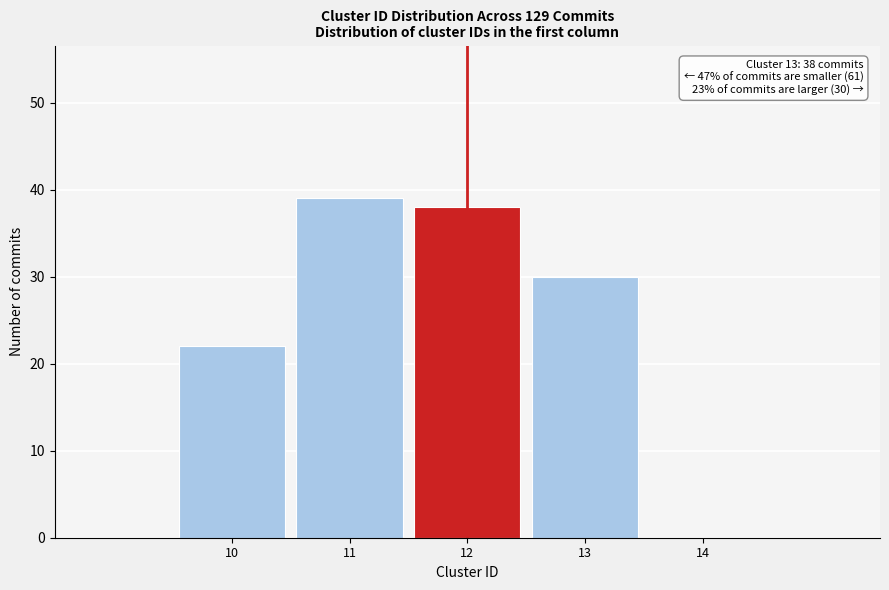

Reading right to left, what are all the values shown in this chart?

14=0	13=30	12=38	11=39	10=22